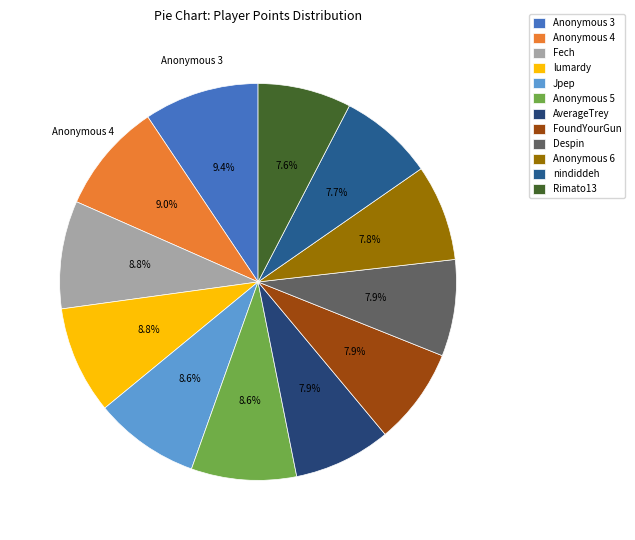

Does Jpep represent more than half of the total?

No